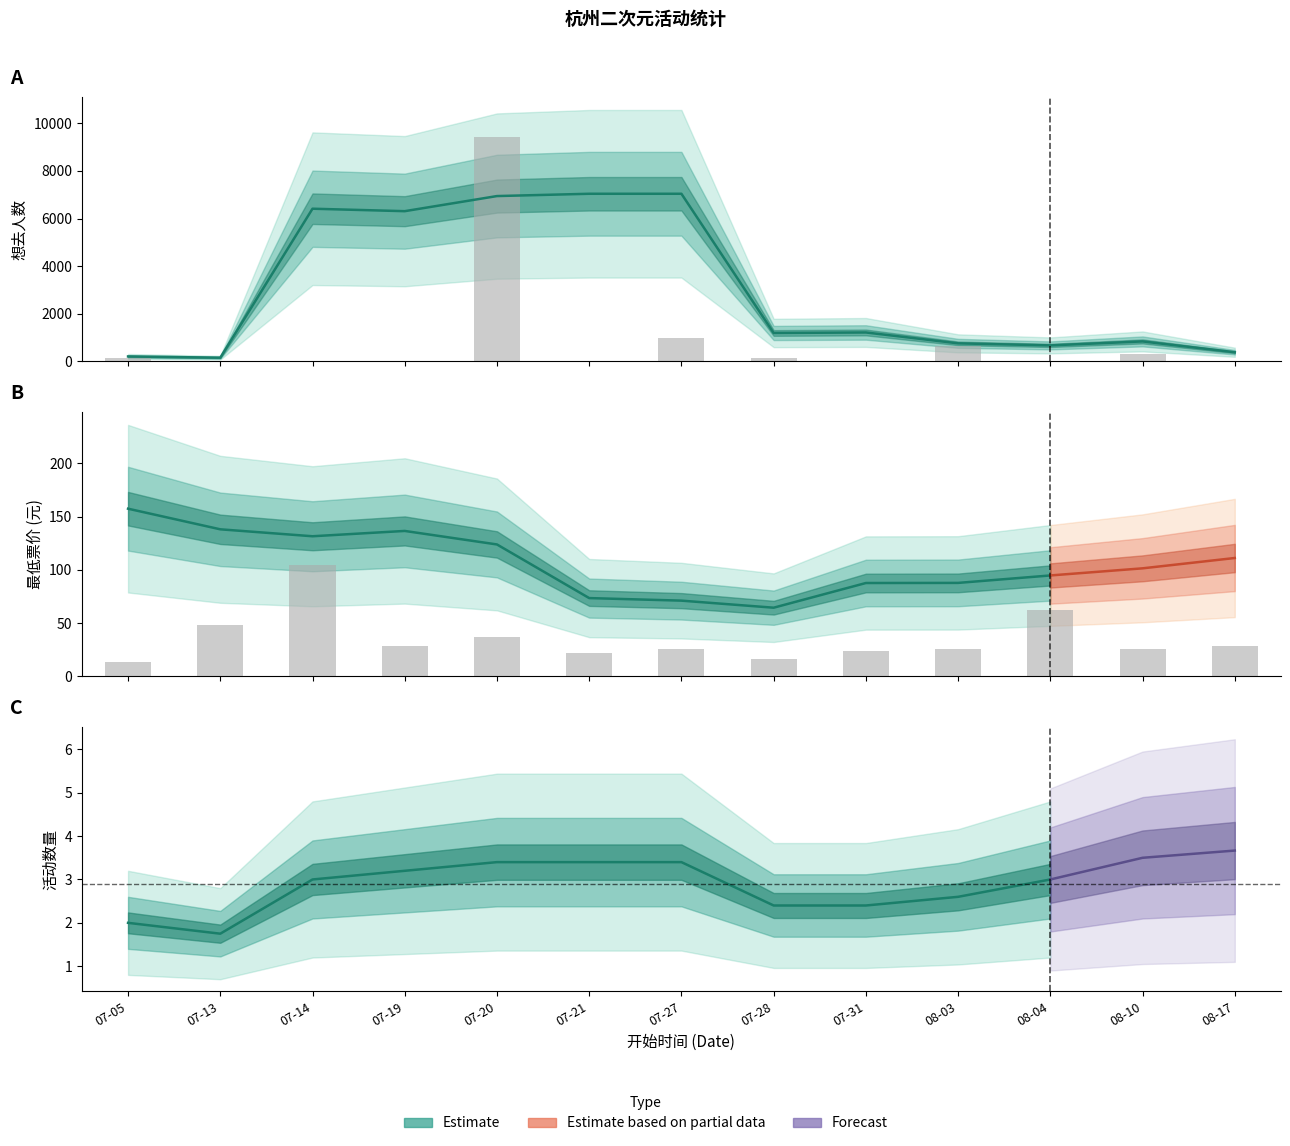

What is the difference between the second highest and minimum values in the 最低票价 series?

49.4